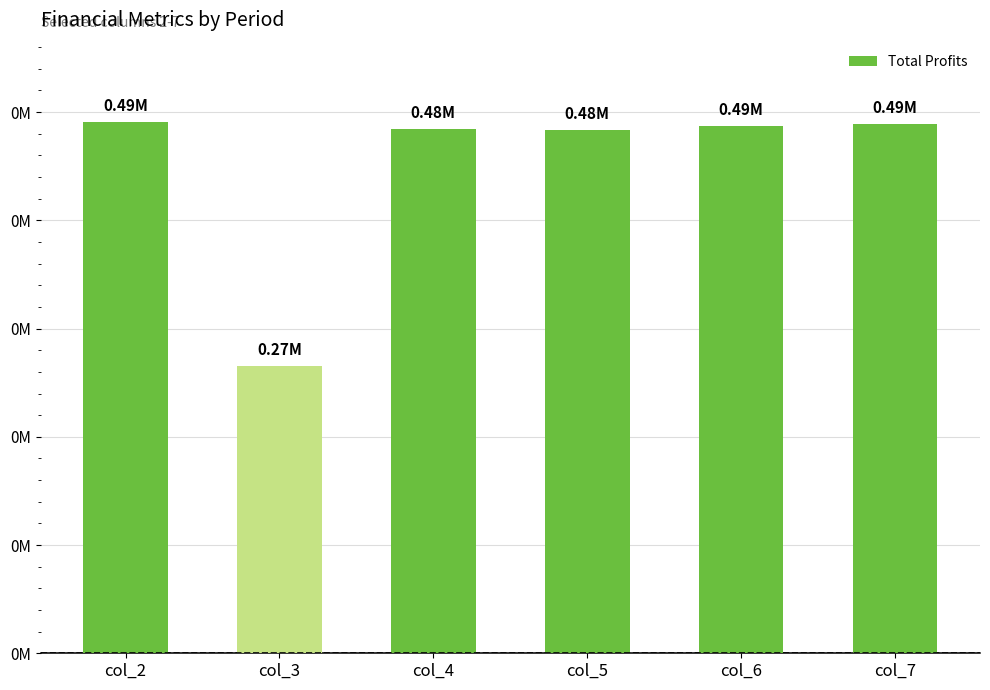

The value at col_2 is 104065.0. True or false?

False